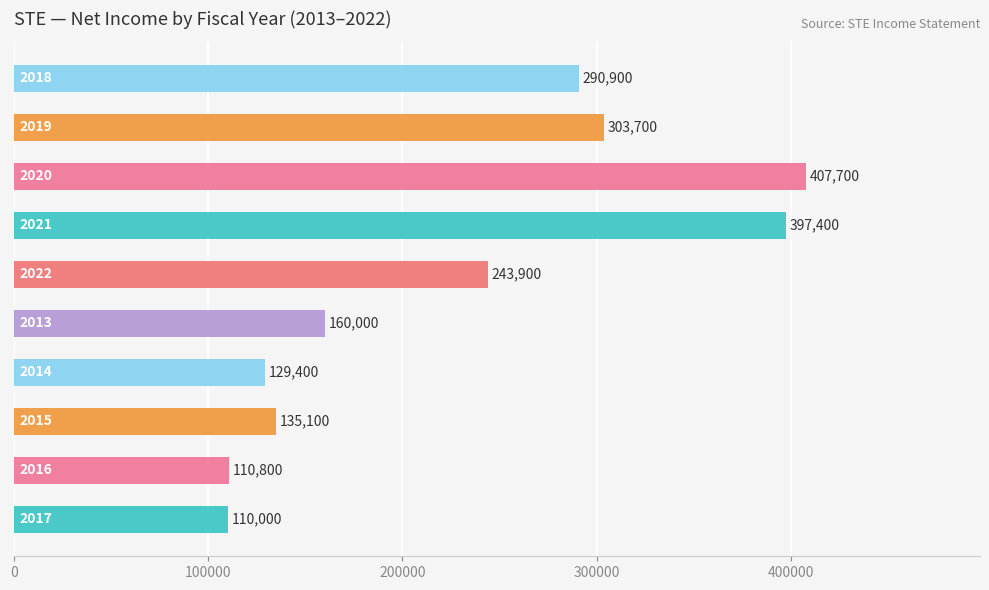

What is the maximum value shown in the chart?

407700